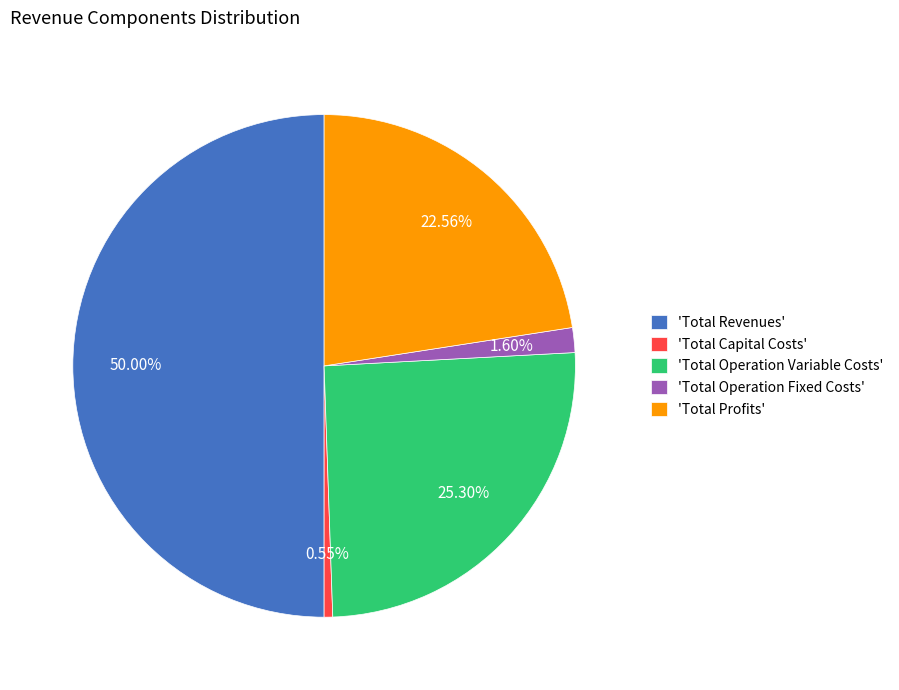

What is the smallest slice in the pie chart?

'Total Capital Costs'